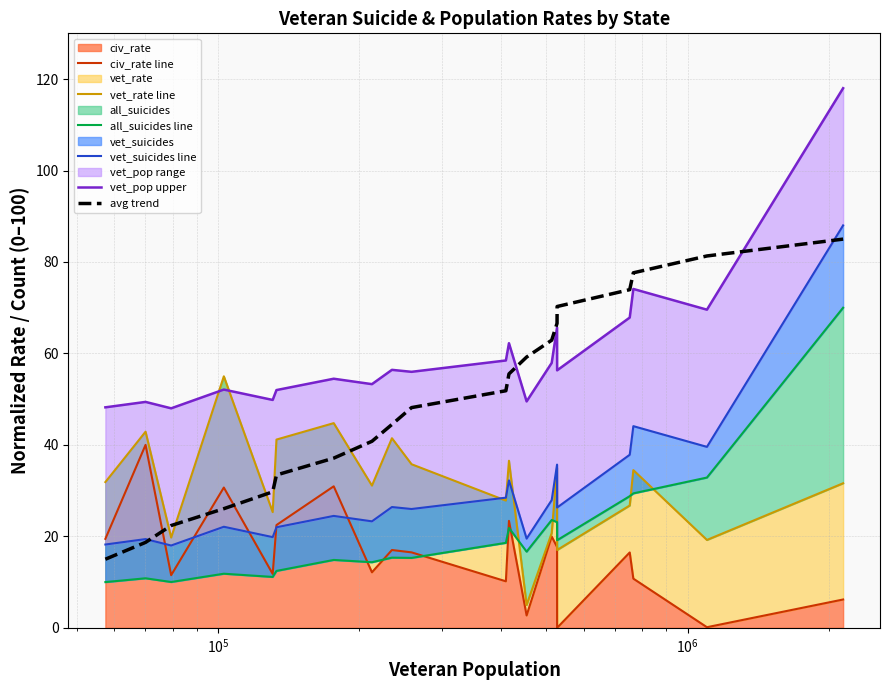

True or false: all_suicides line and vet_suicides line intersect in this chart.

False